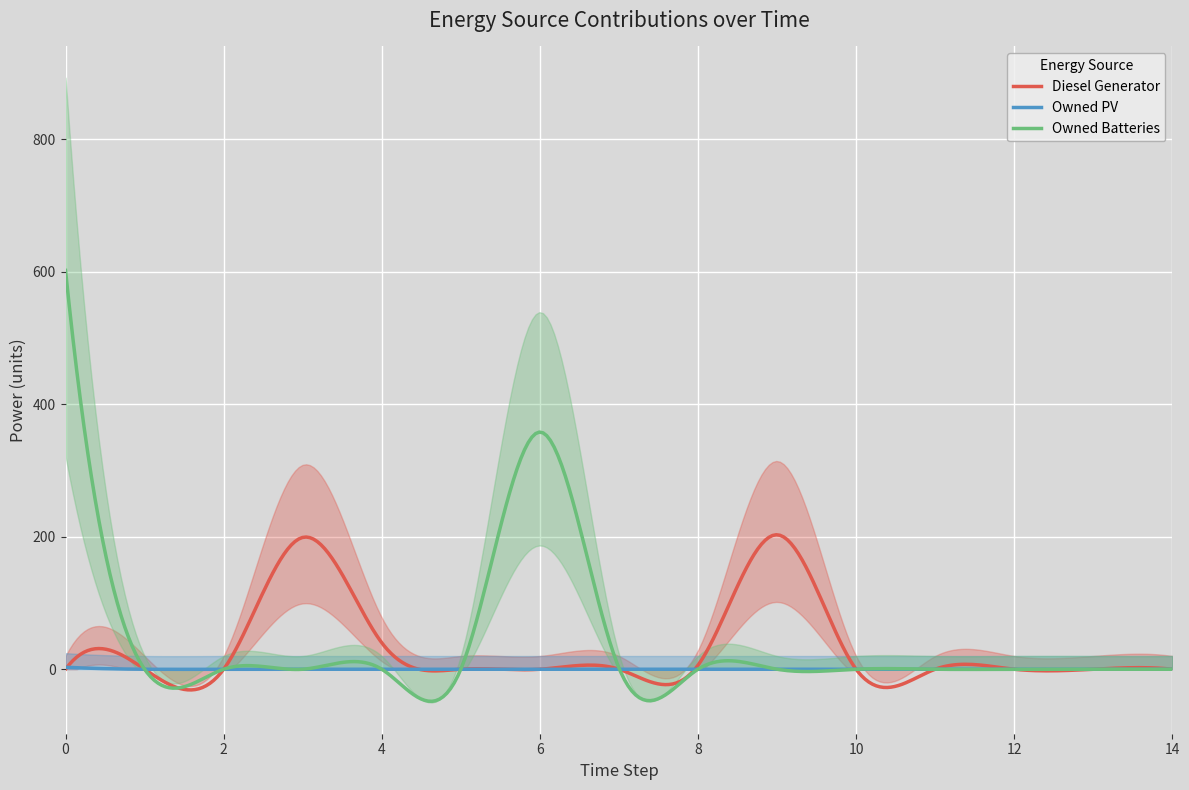

What is the highest value of the Owned Batteries series?

602.0